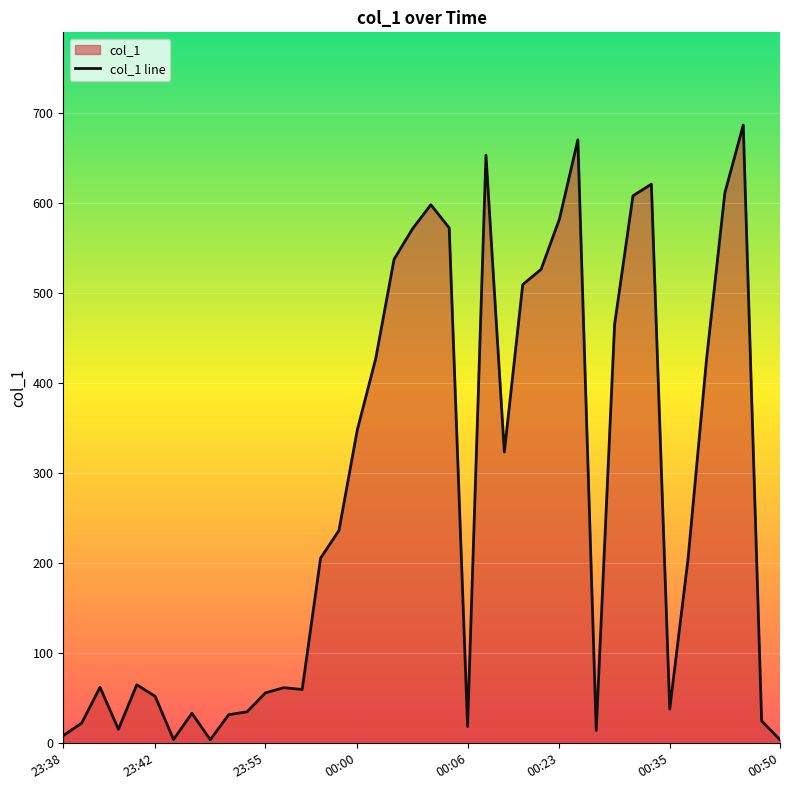

Which has a higher value, 16 or 25?

25